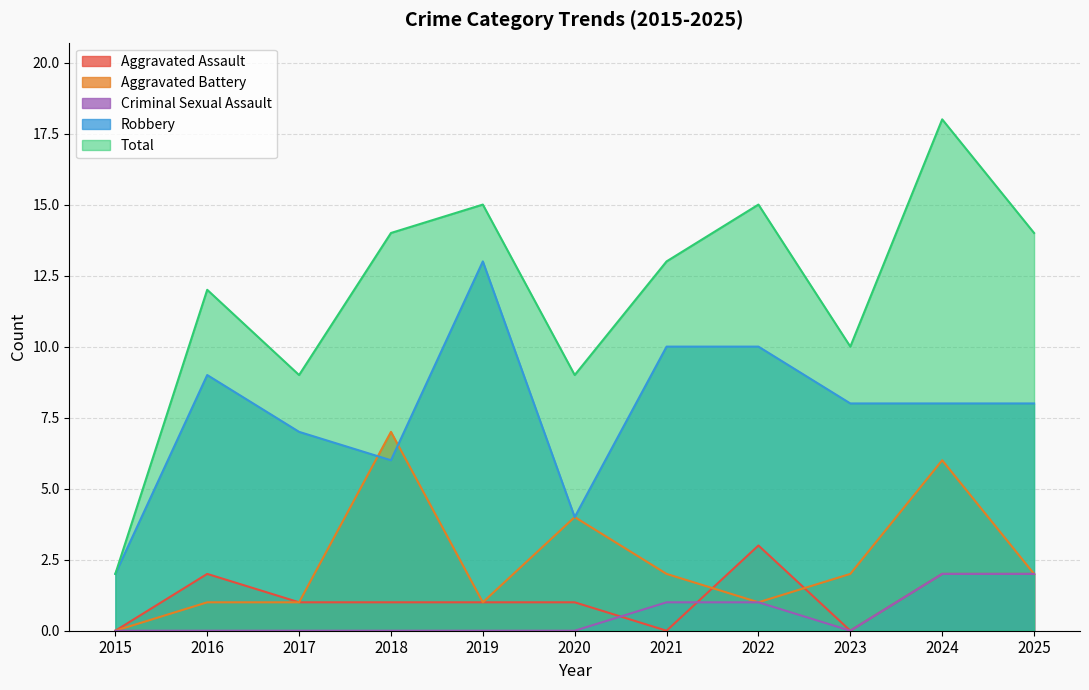

At which label does Criminal Sexual Assault reach its minimum?

2015